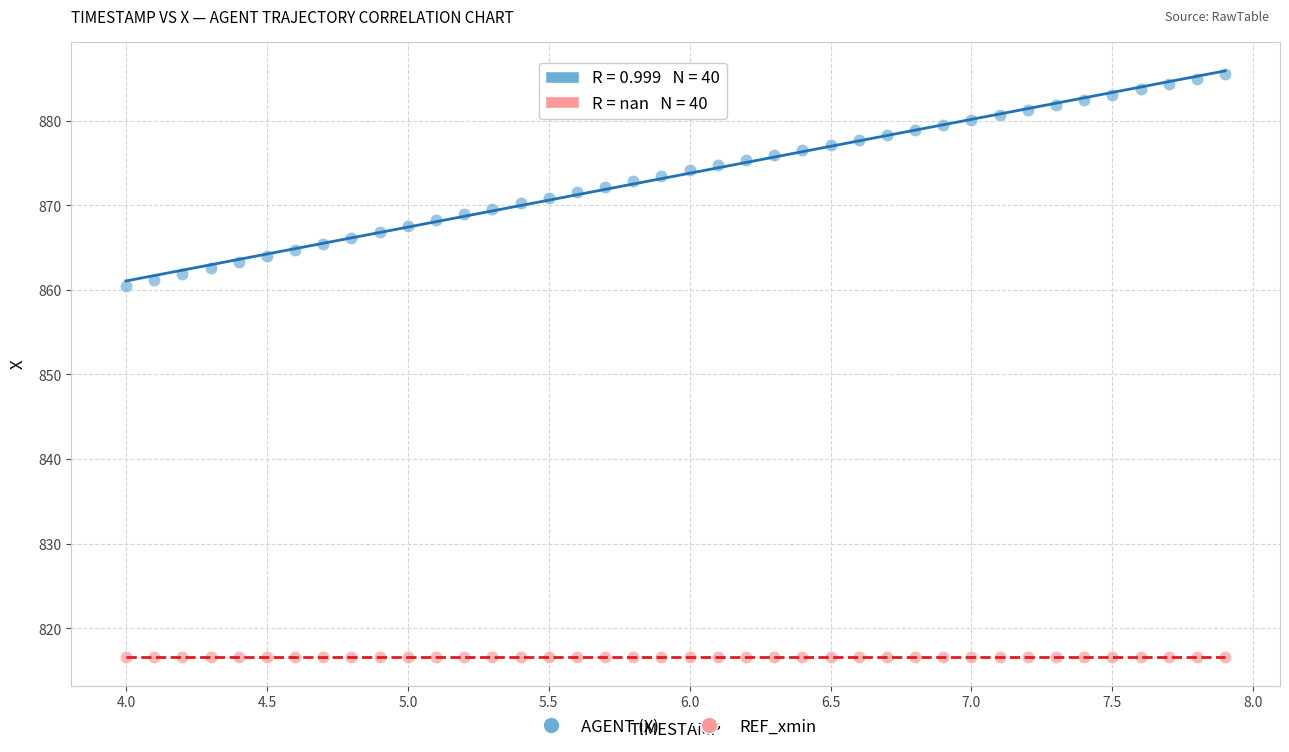

Which series contains the highest Y value?

AGENT (X)